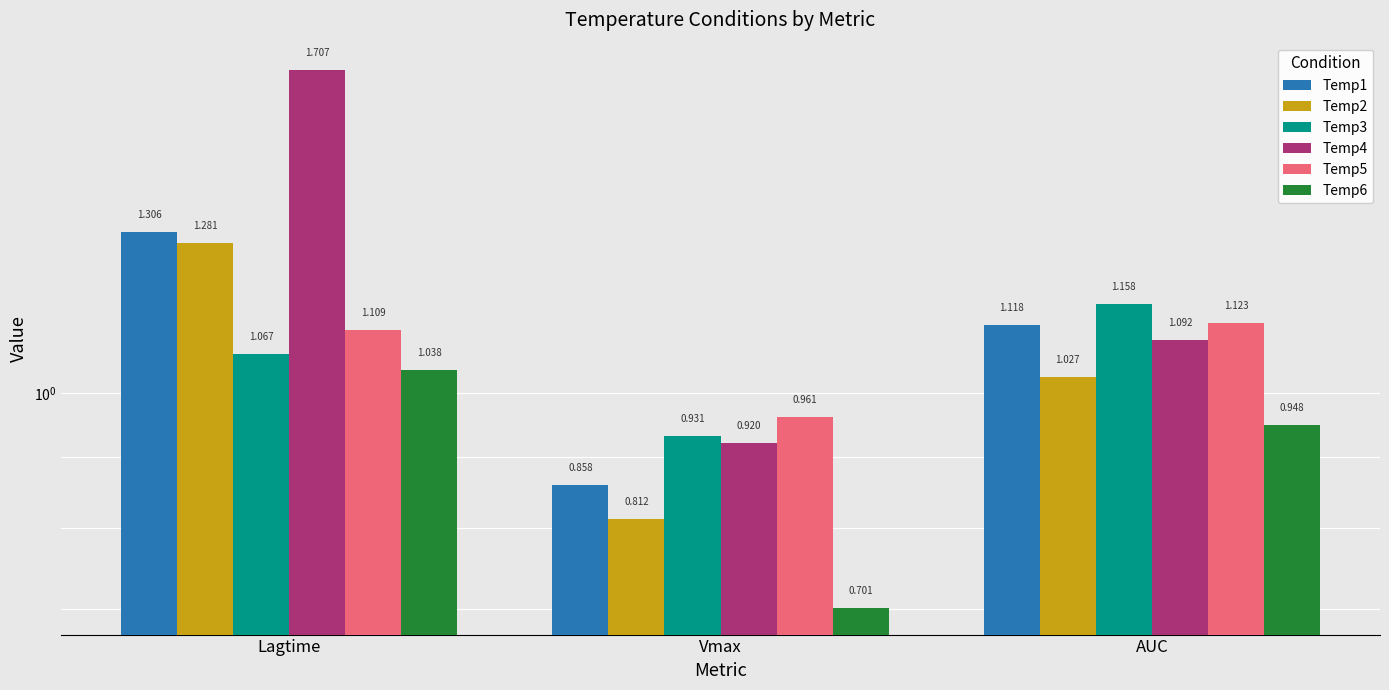

What is the difference between the Temp3 values at AUC and Lagtime?

0.1